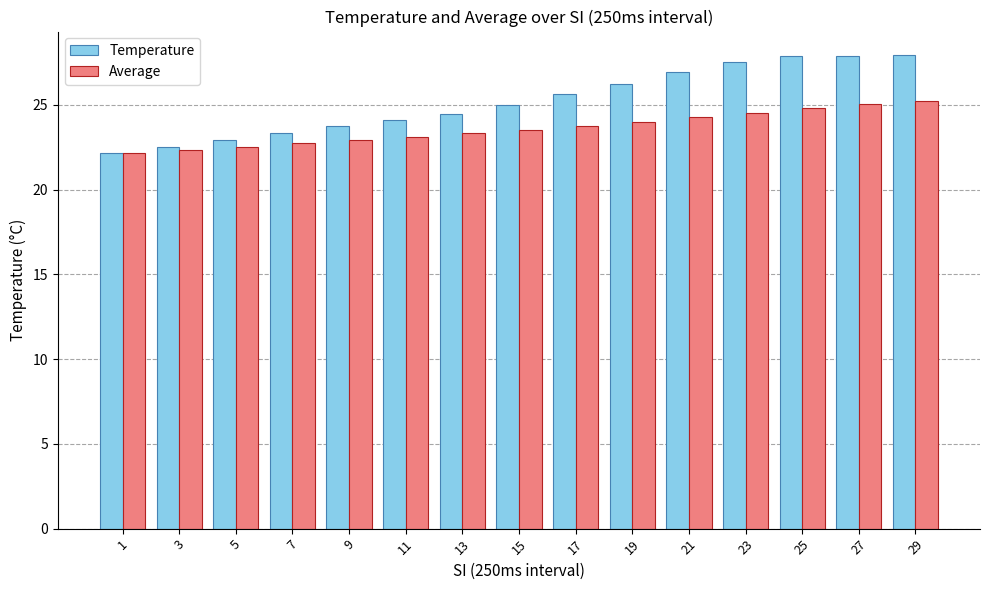

What is the lowest value of the Temperature series?

22.1